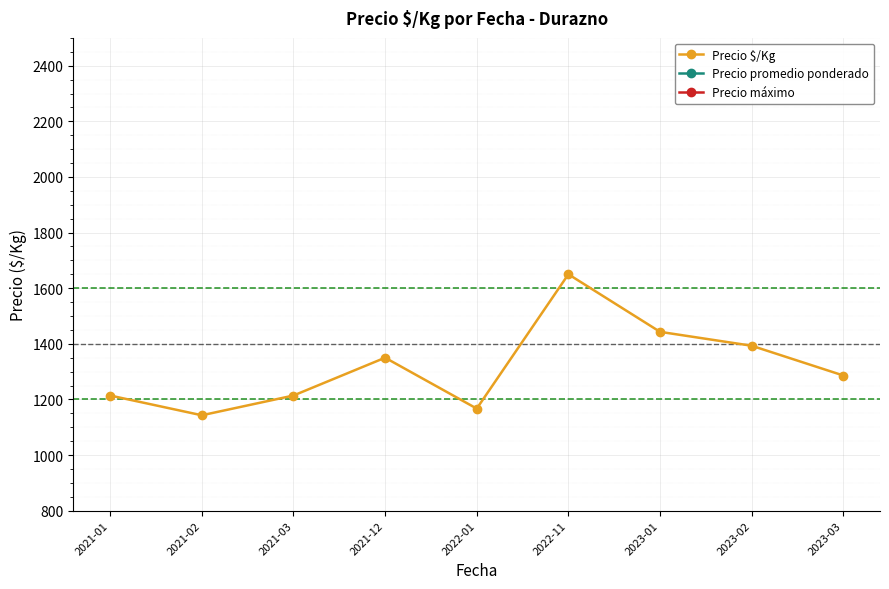

Reading left to right, transcribe all the data shown in this chart.

Precio $/Kg: 1214	1143	1214	1350	1167	1650	1443	1393	1286
Precio promedio ponderado: 17000	15000	17000	20250	17500	16500	20125	18500	18000
Precio máximo: 20000	18000	20000	22000	18000	17000	23000	22000	22000